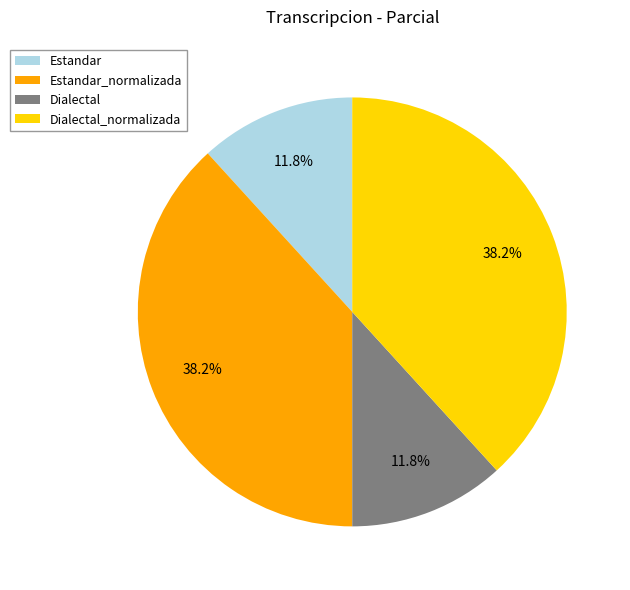

Does any single category account for the majority?

No